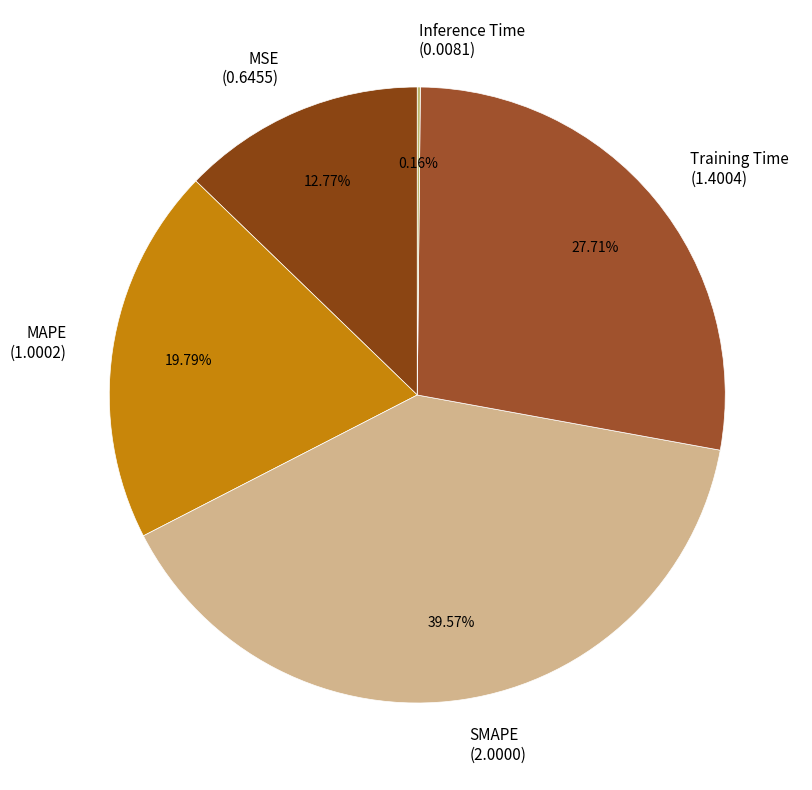

Is the sum of MSE (0.6455) and Training Time (1.4004) greater than half?

No